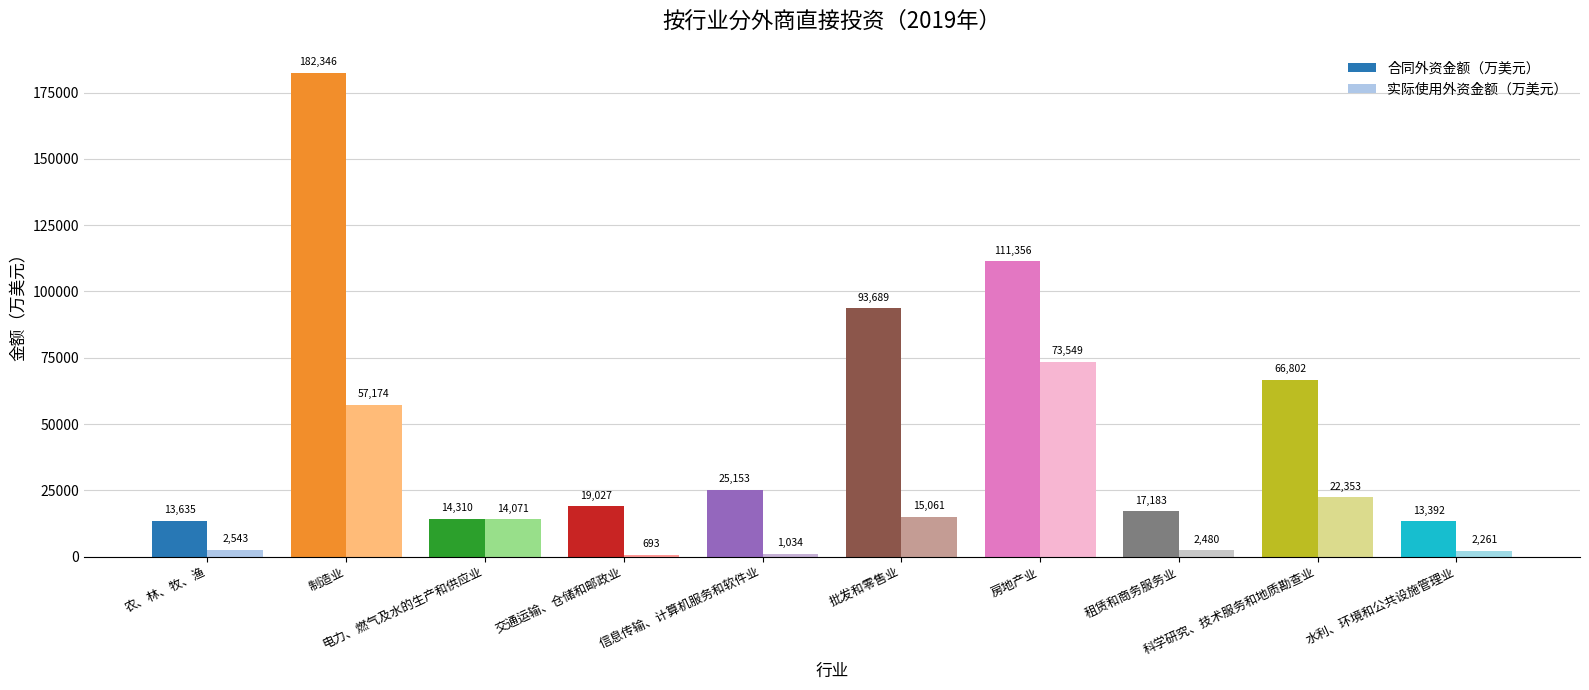

Where does the 合同外资金额（万美元） series first go above 25153?

制造业